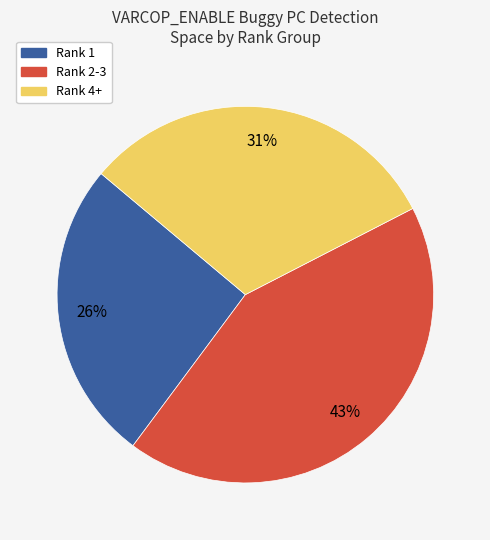

Is there any slice that represents more than half of the pie?

No